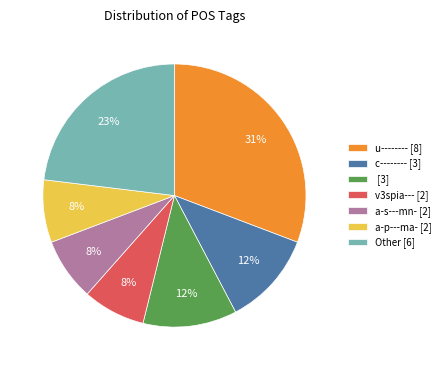

What is the largest slice in the pie chart?

u-------- [8]